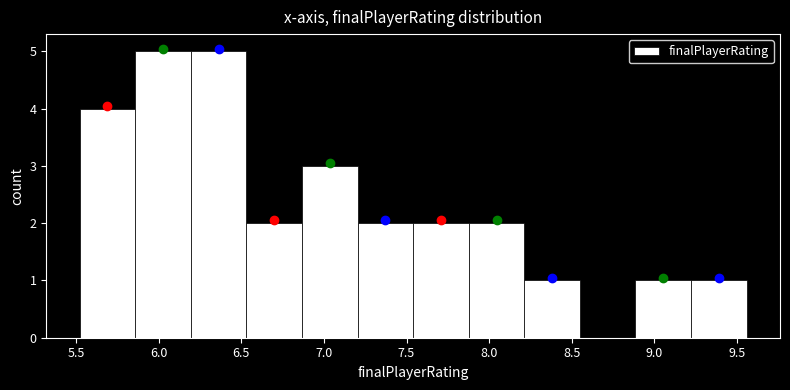

Reading left to right, list every bar in this chart as the range it spans on the x-axis followed by its height. Neither the bar edges nor the heights are printed on the chart, so give them approximately, as read against the axes.

5.50 to 5.85: 4
5.85 to 6.20: 5
6.20 to 6.55: 5
6.55 to 6.85: 2
6.85 to 7.20: 3
7.20 to 7.55: 2
7.55 to 7.90: 2
7.90 to 8.20: 2
8.20 to 8.55: 1
8.55 to 8.90: 0
8.90 to 9.20: 1
9.20 to 9.55: 1